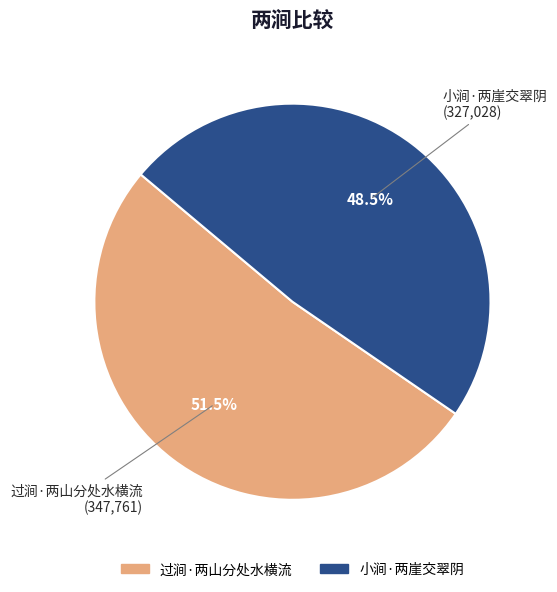

Rank the categories by value from highest to lowest.

过涧·两山分处水横流, 小涧·两崖交翠阴